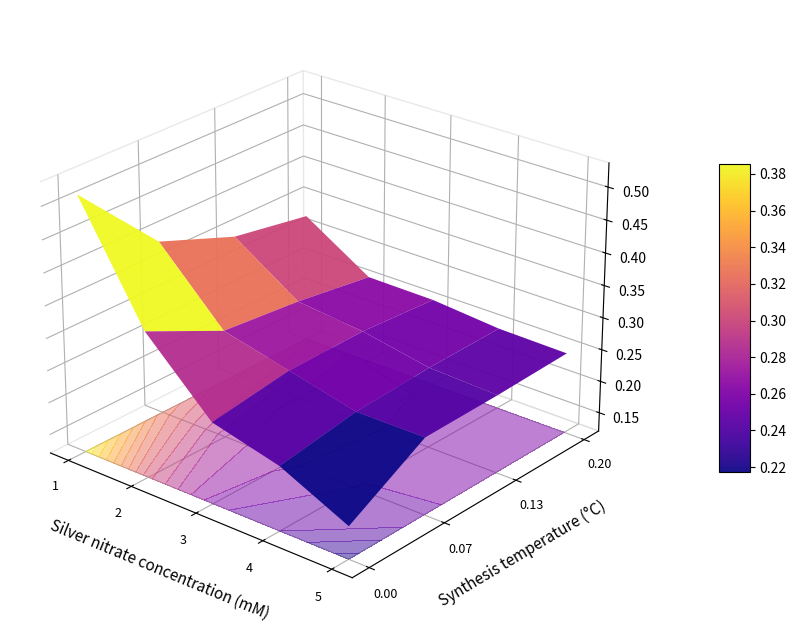

What is the maximum value for 0.2?

0.3